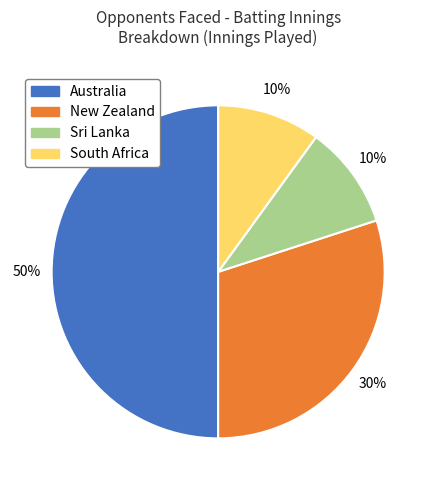

Is South Africa the majority of the pie?

No